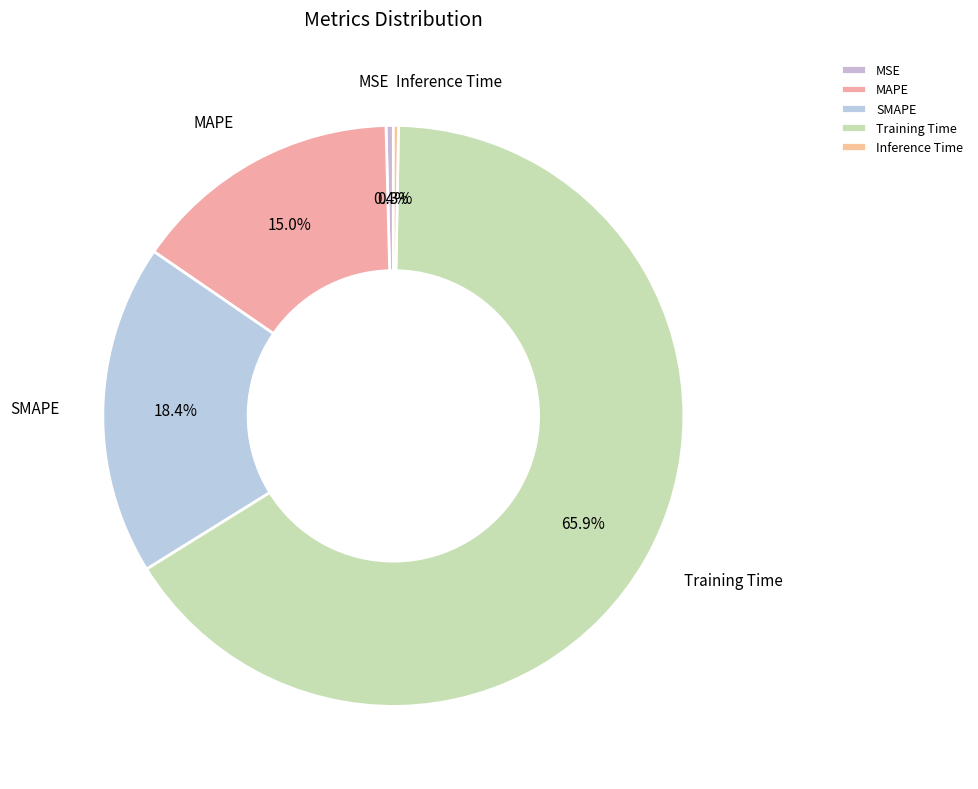

Does any single category account for the majority?

Yes